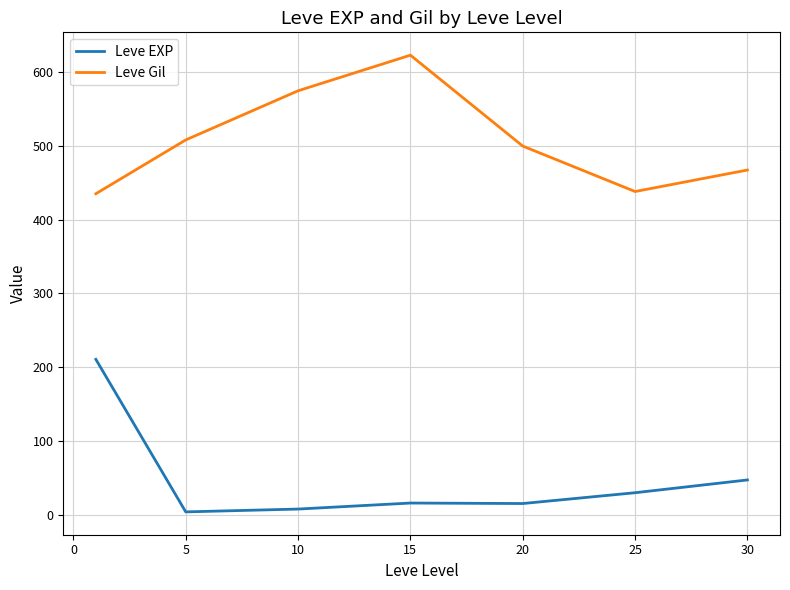

List the series in order of their peak value, highest first.

Leve Gil, Leve EXP